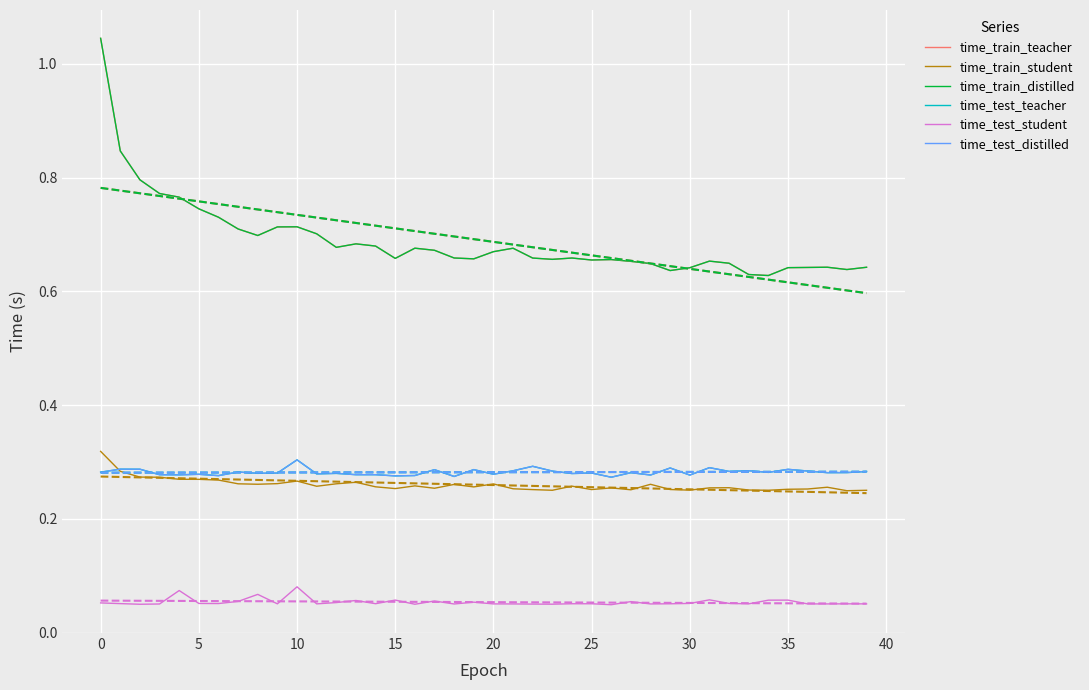

True or false: time_train_distilled and time_train_student cross at least once.

False